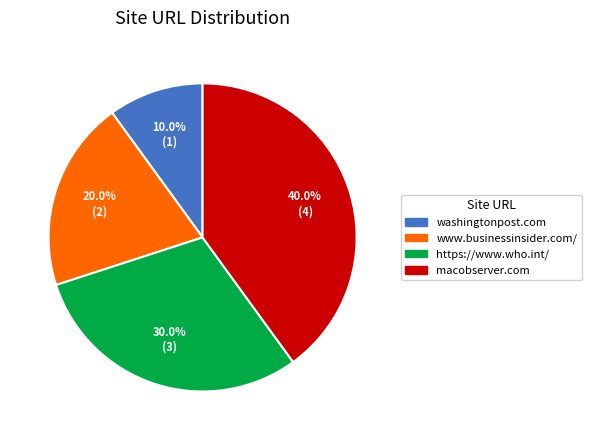

How many slices are in this pie chart?

4